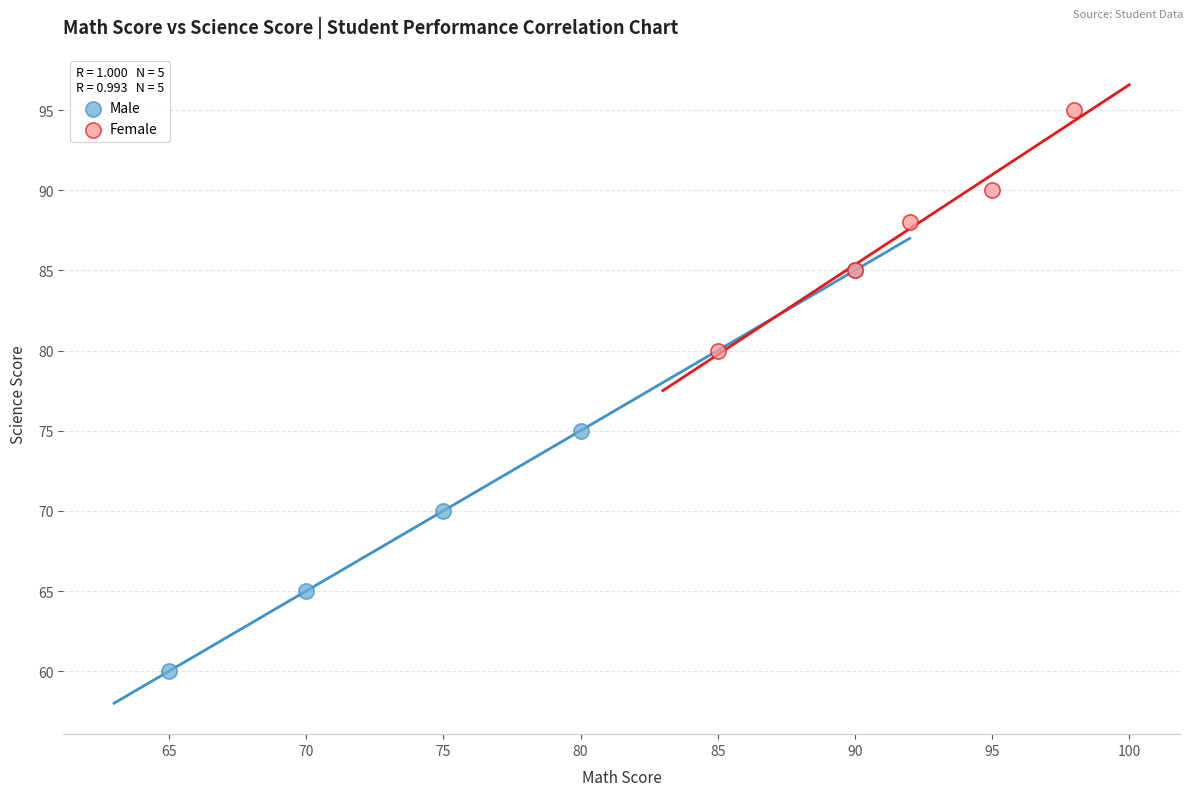

Which series reaches the minimum Y coordinate?

Male